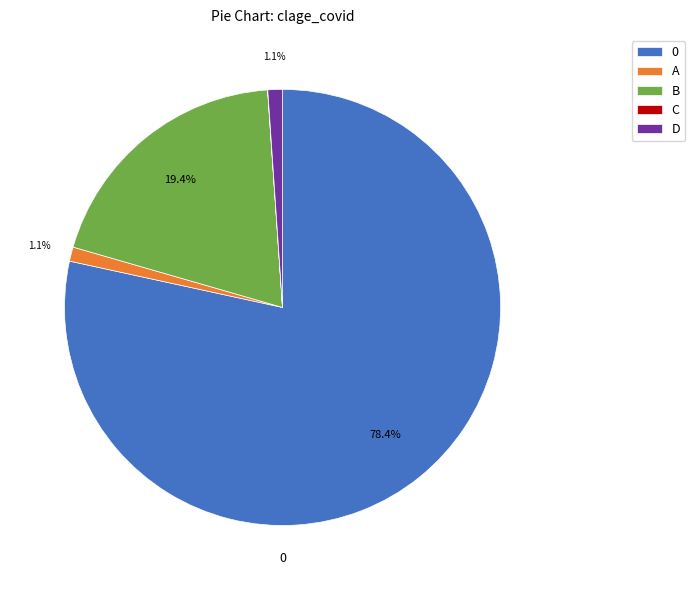

To the nearest percent, what is the combined percentage of D and A?

2%